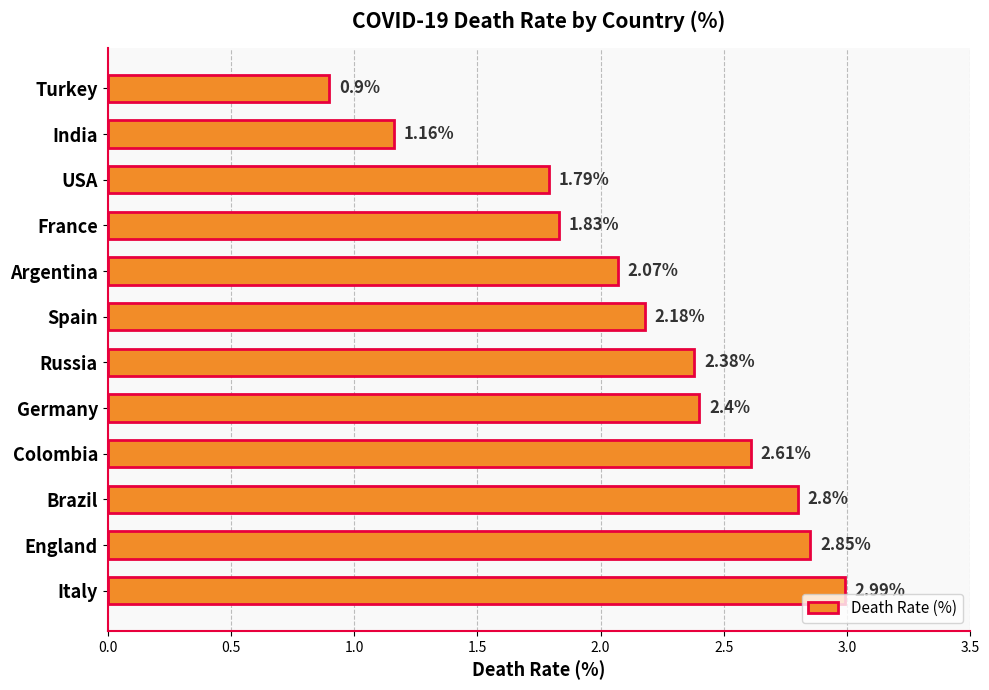

What is the ratio of the value at England to the value at Italy?

1.0